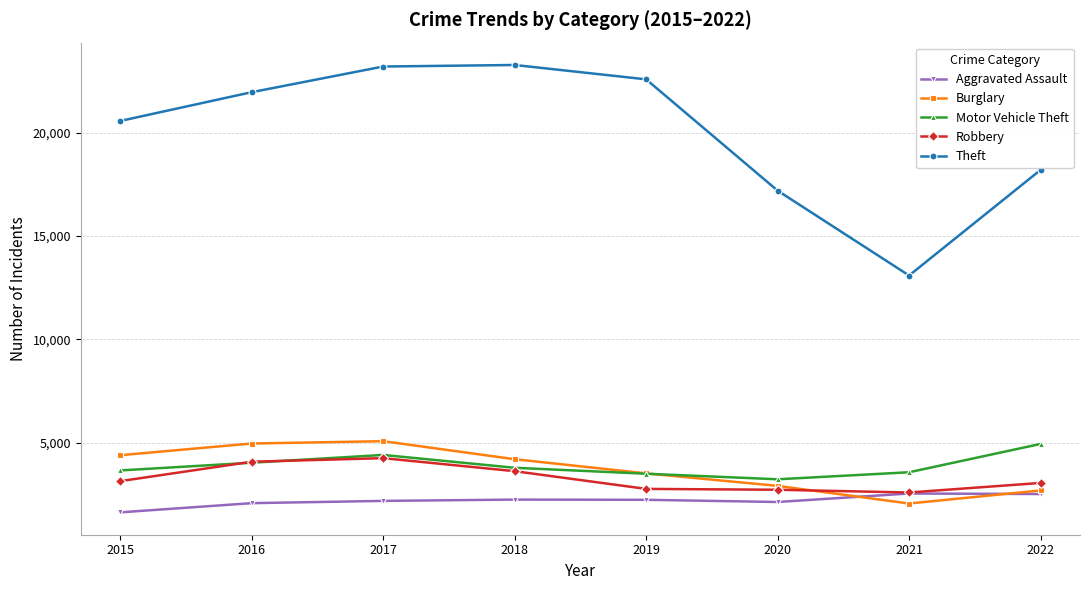

True or false: Motor Vehicle Theft and Aggravated Assault intersect in this chart.

False